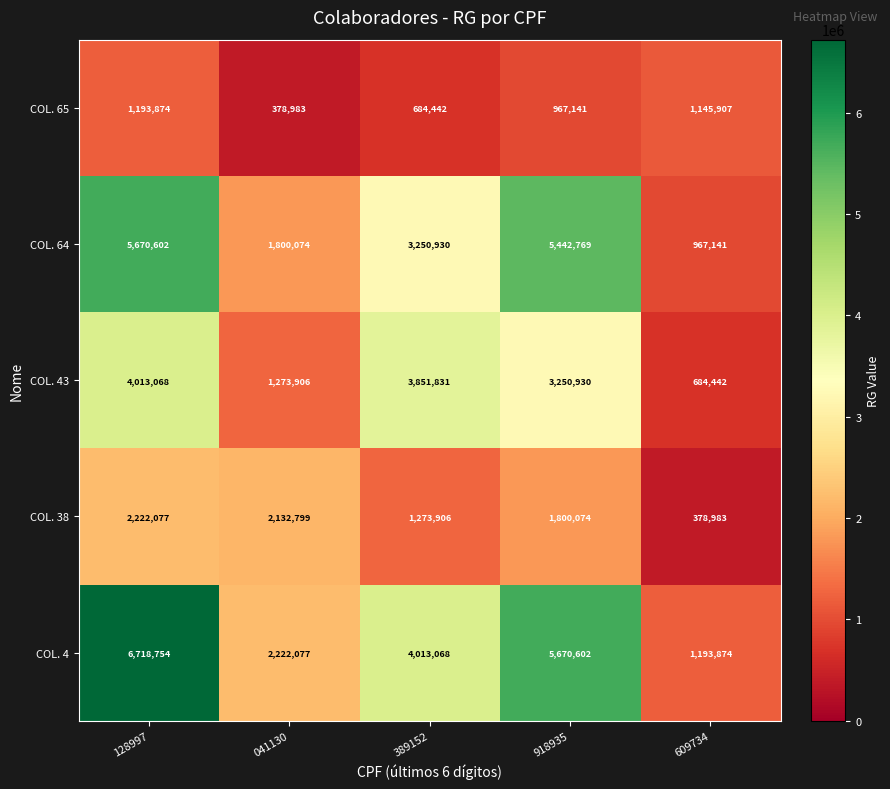

What is the sum of the COL. 43 values at 128997 and 609734?

4697510